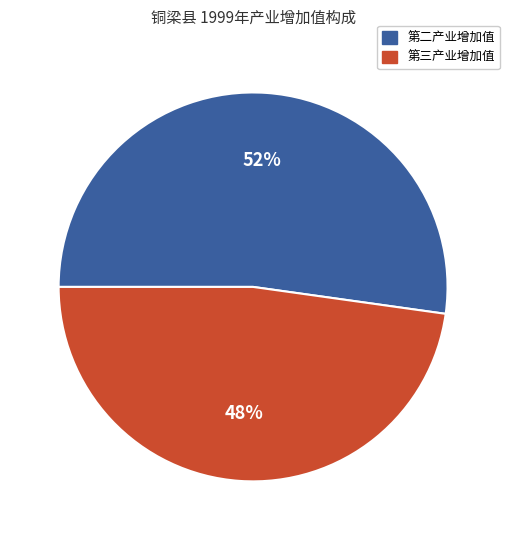

Does any single category account for the majority?

Yes